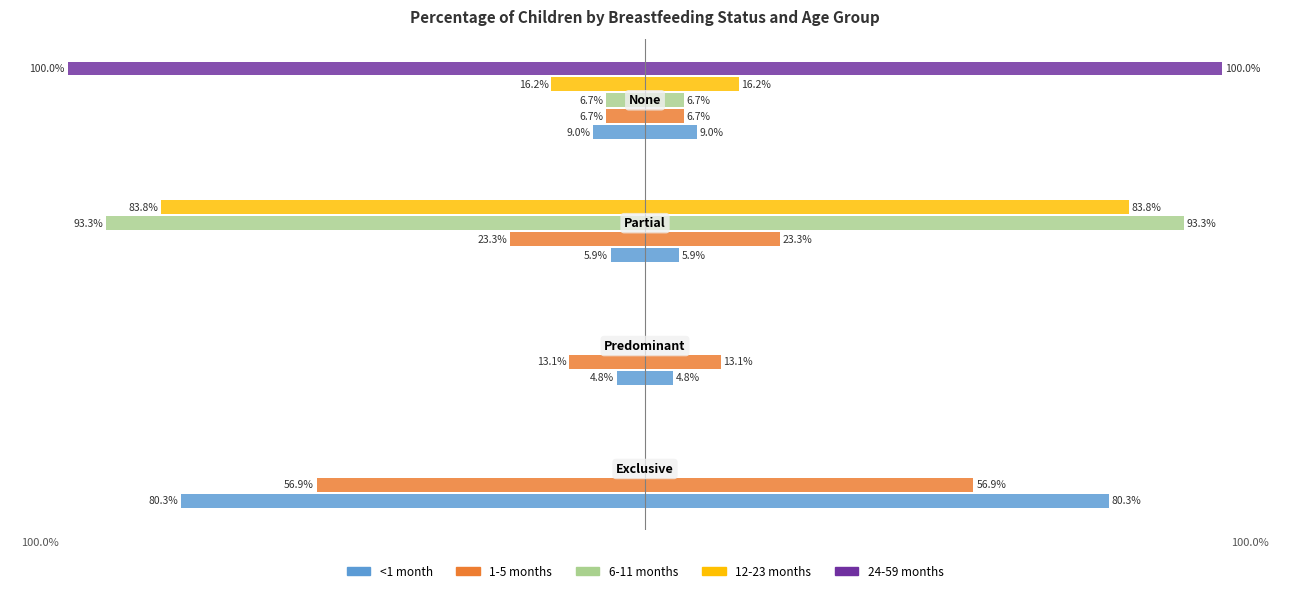

Which series has the largest total across all categories?

<1 month